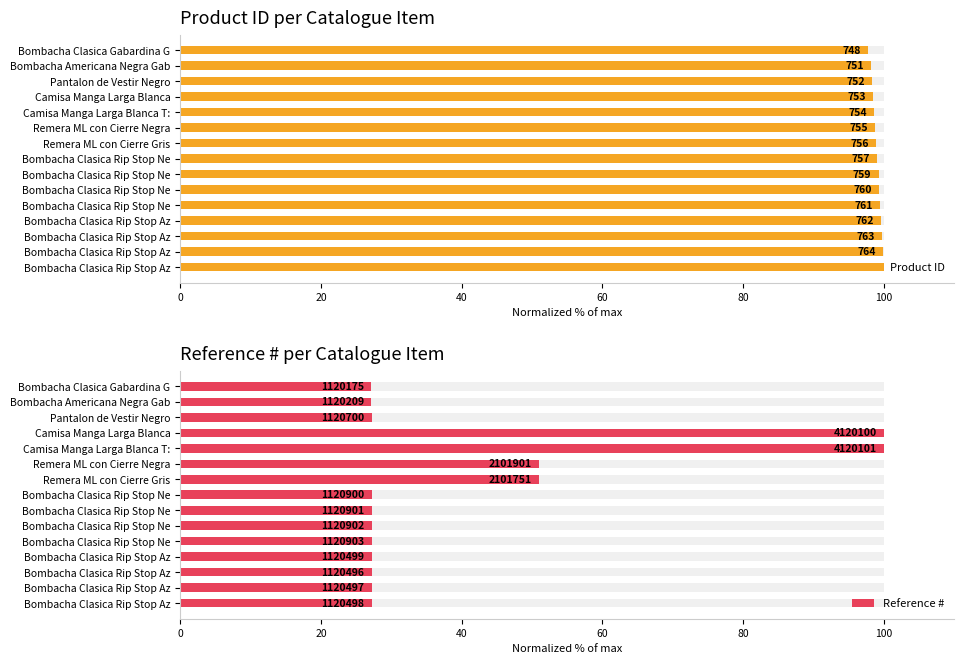

Rank the series by their maximum value, from lowest to highest.

Product ID, Reference #